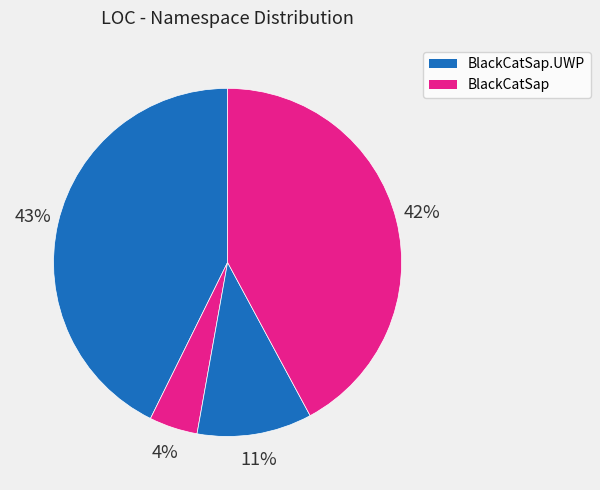

Is there any slice that represents more than half of the pie?

No